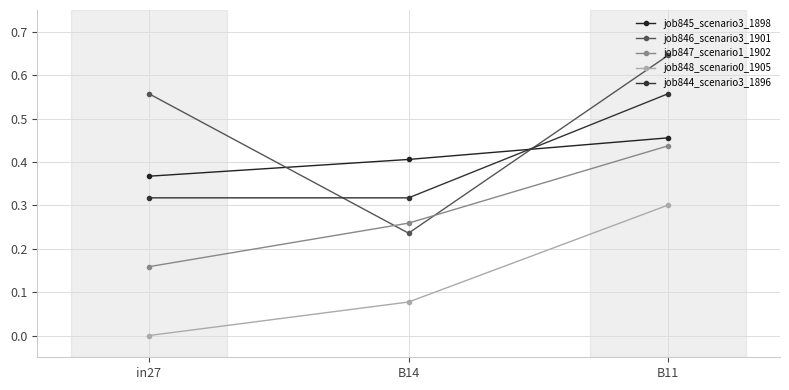

Is this an area chart (filled region under the line)?

No